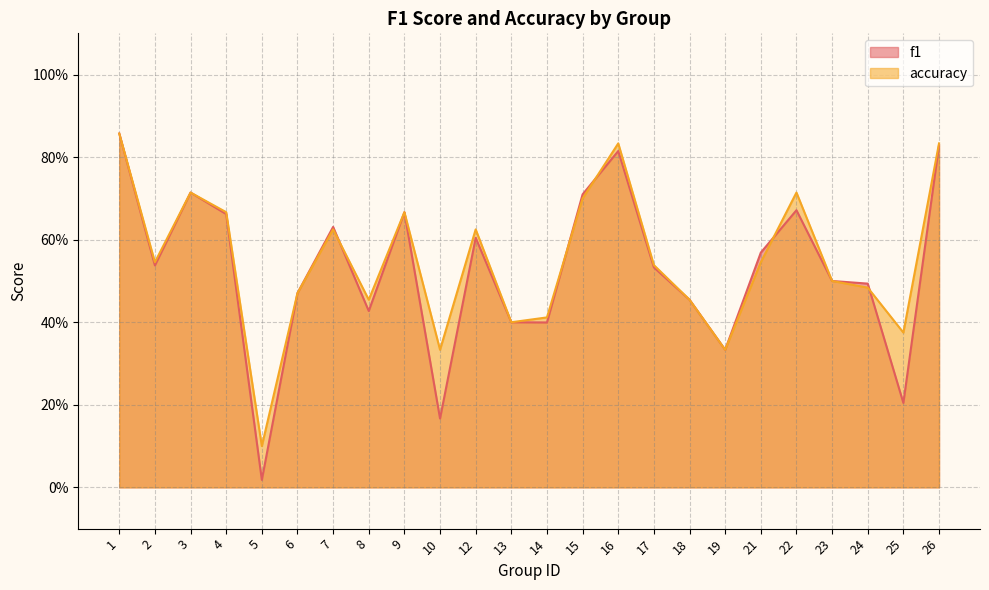

What is the difference between the maximum and minimum values in the accuracy series?

0.8